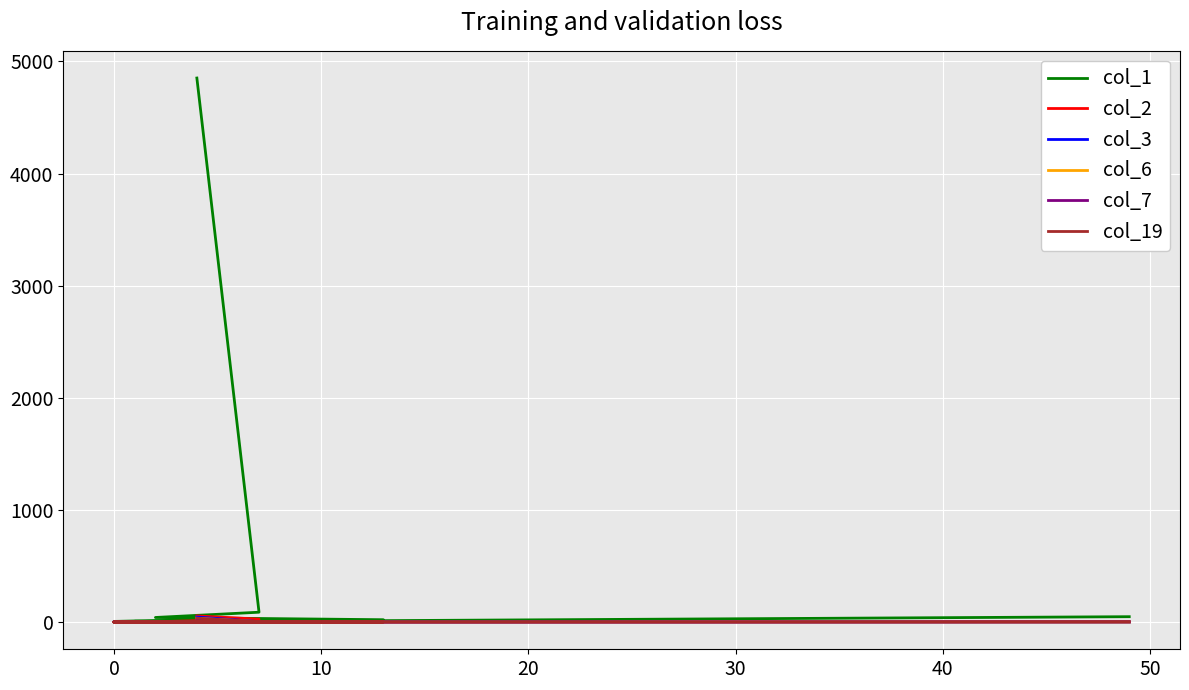

Which series has the largest range (max minus min)?

col_1